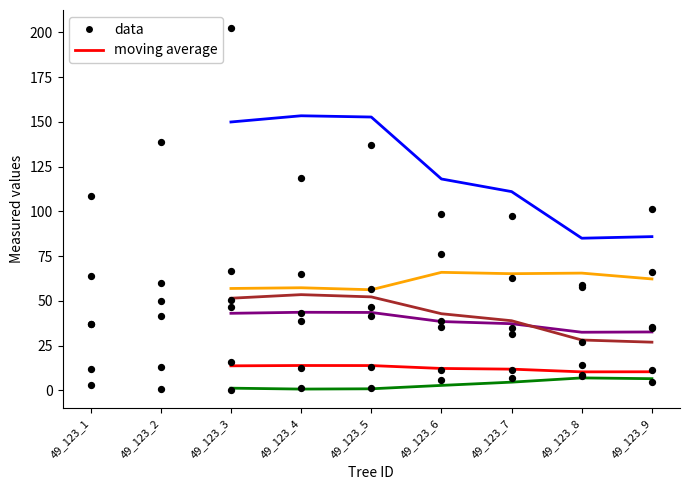

What is the total value across all series at 49_123_3?

382.4